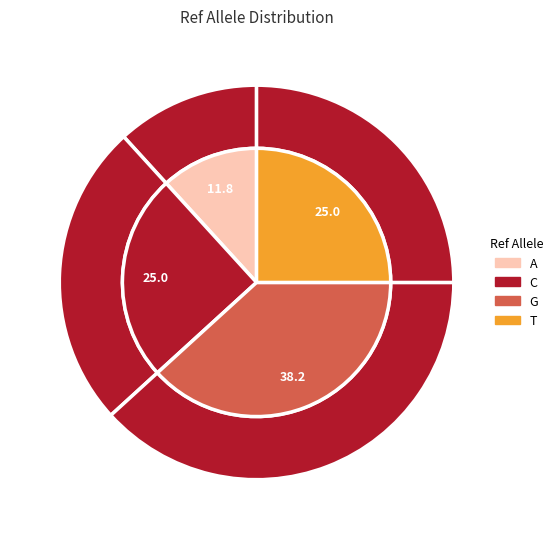

To the nearest percent, what is the average slice percentage?

25%